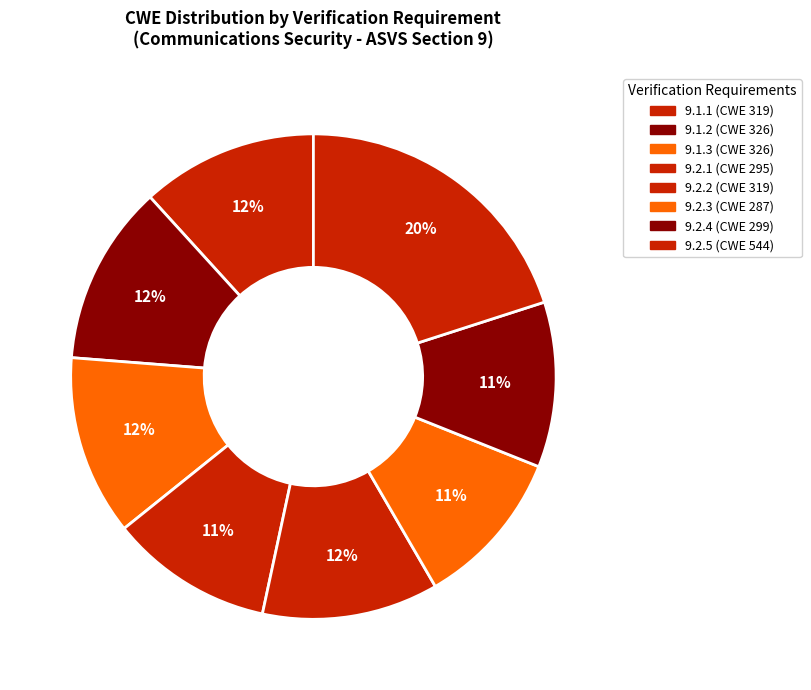

Count the number of slices in the pie.

8